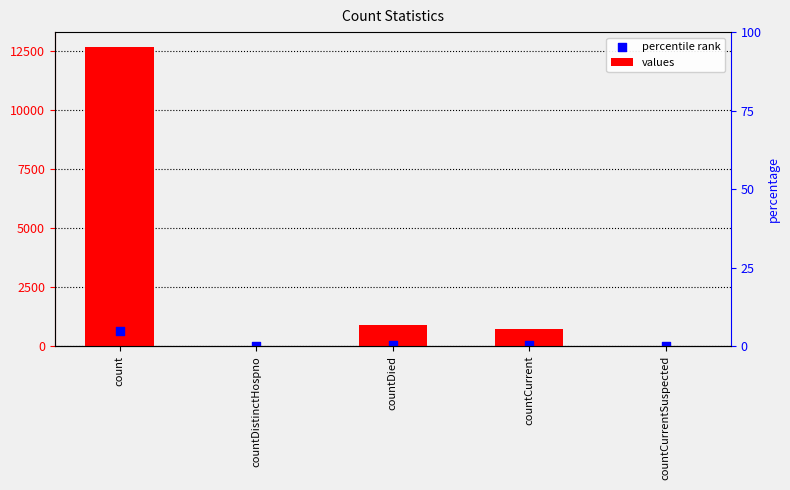

Is the value of percentile rank at countCurrent greater than the value of values at countDied?

No